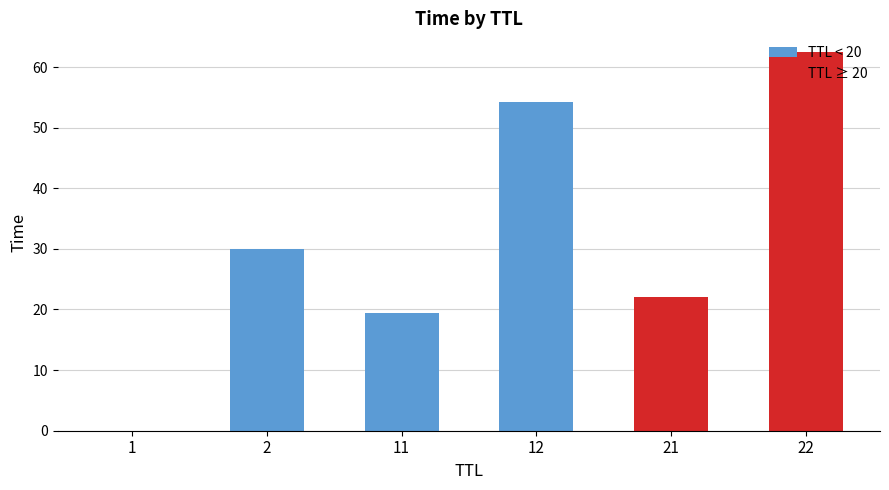

How many data points does each series have?

6